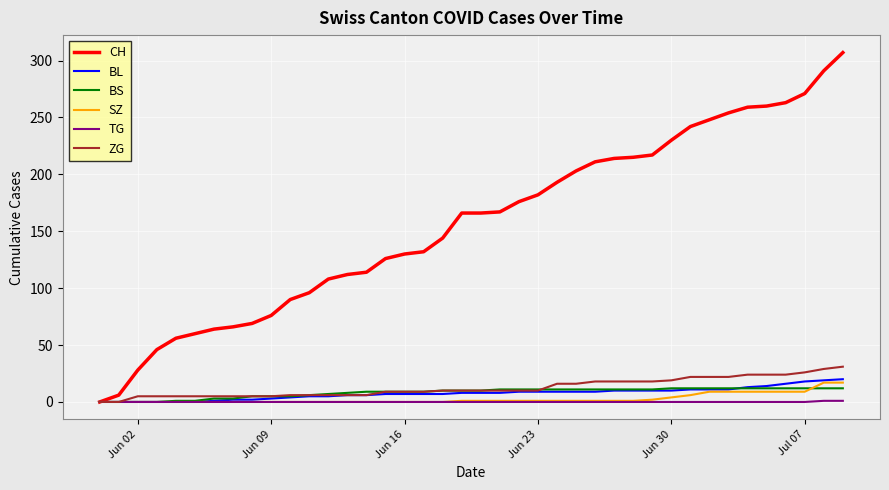

Which series has the largest total across all categories?

CH